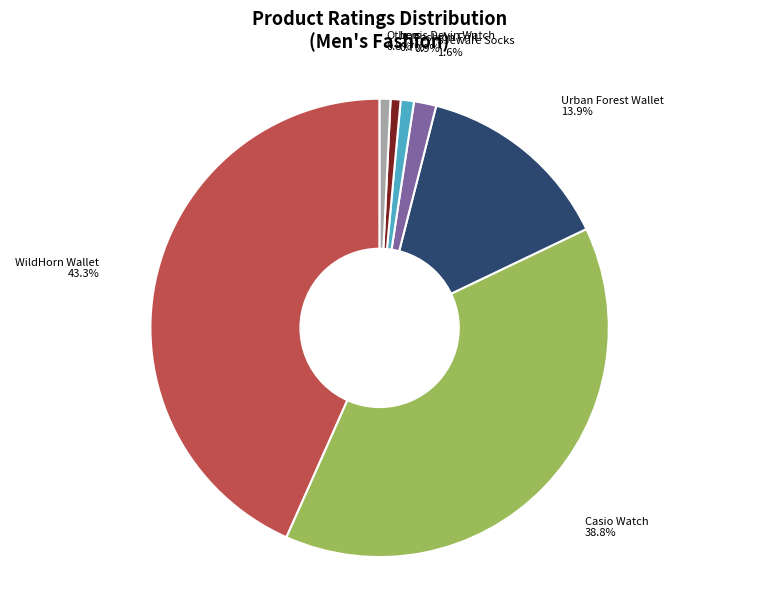

The Louis Devin Watch slice represents 1% of the pie. True or false?

True